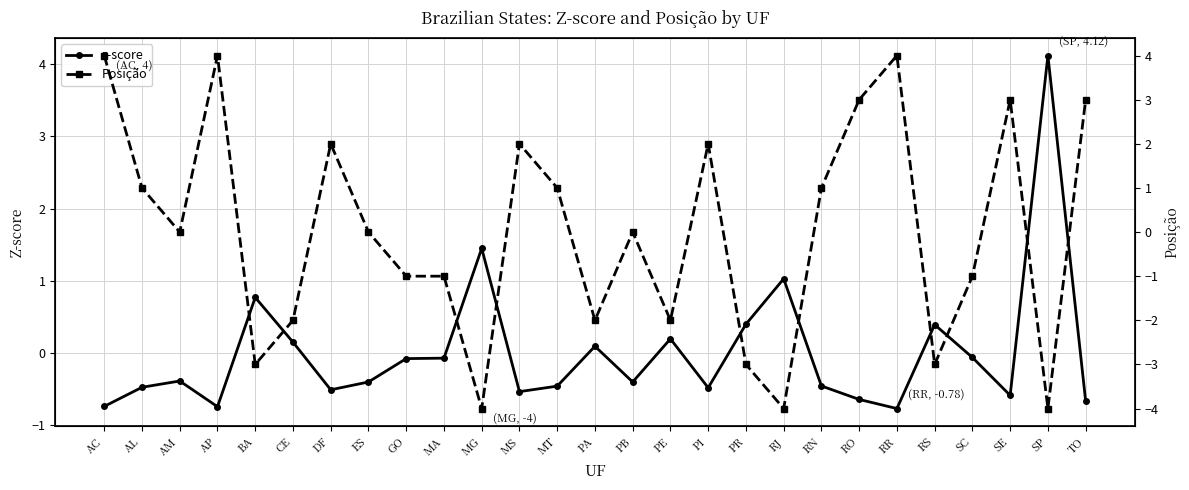

Which series changed the most between PR and TO?

Posição